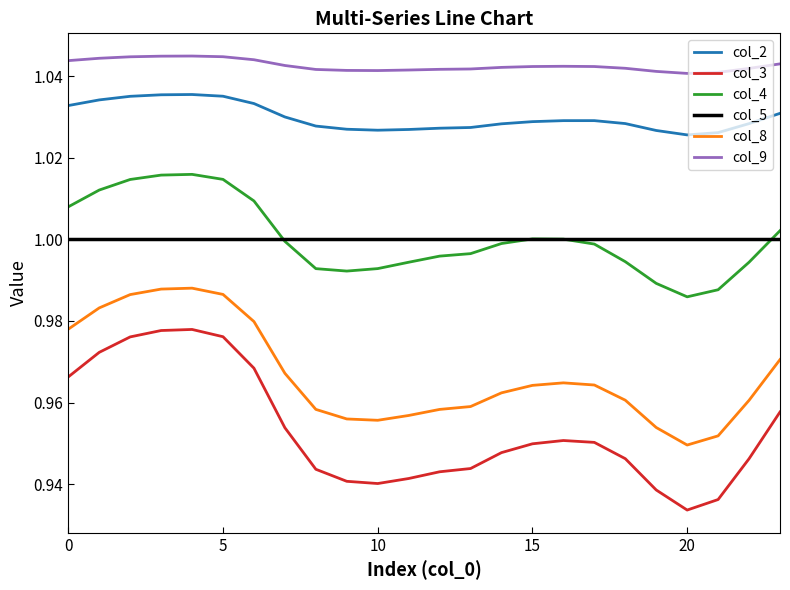

Which series has the largest range (max minus min)?

col_3